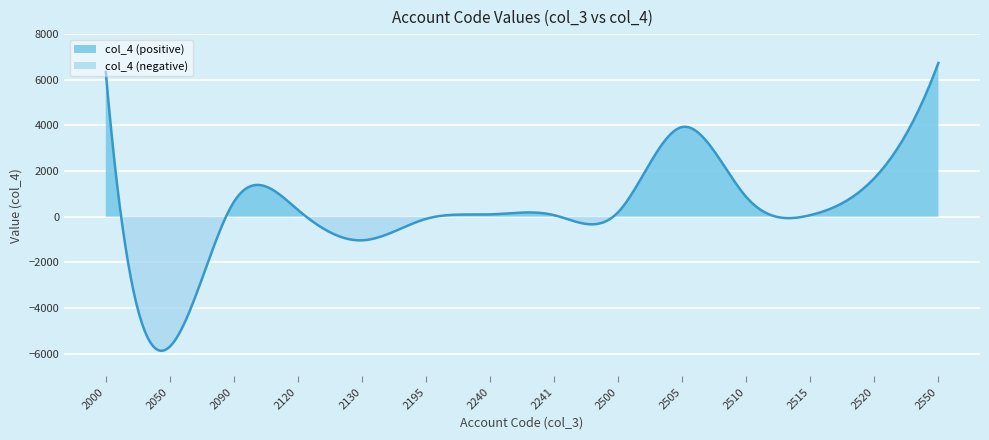

True or false: the data shows 2537 at 2520.

False